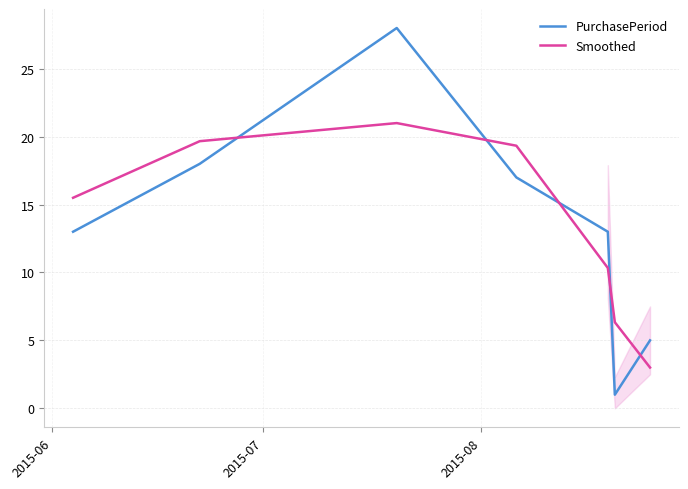

True or false: PurchasePeriod and Smoothed cross at least once.

True